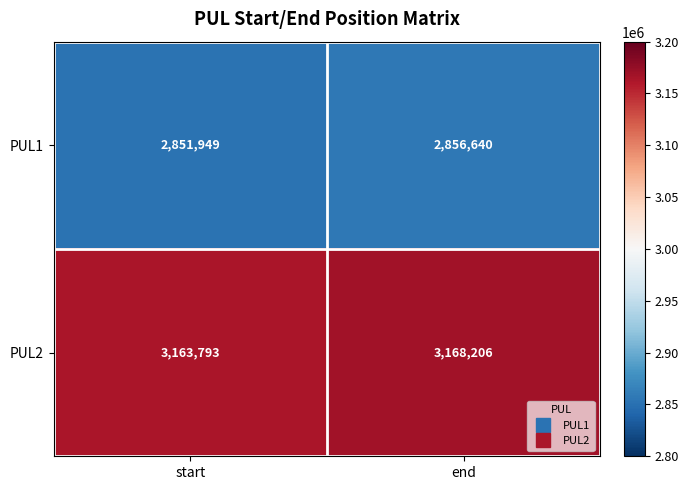

The PUL2 series shows 3163793 at start. True or false?

True